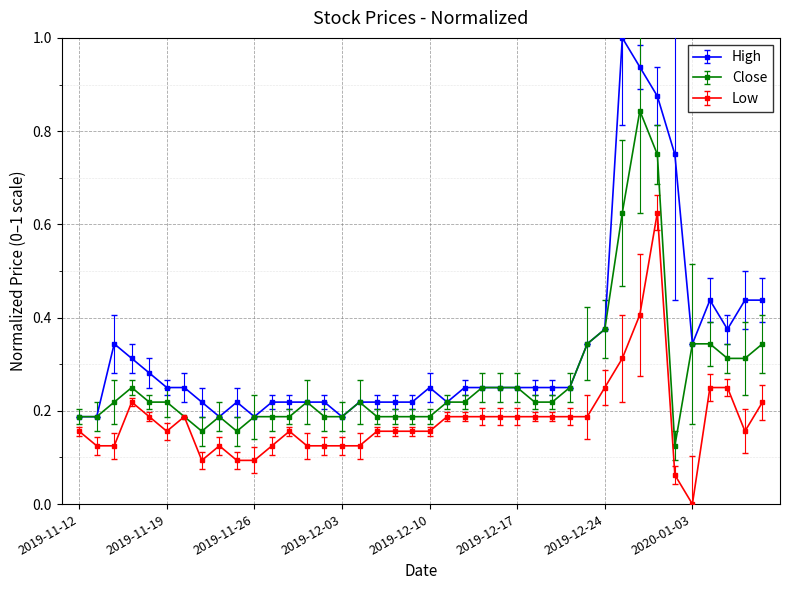

Which series has the largest range (max minus min)?

High